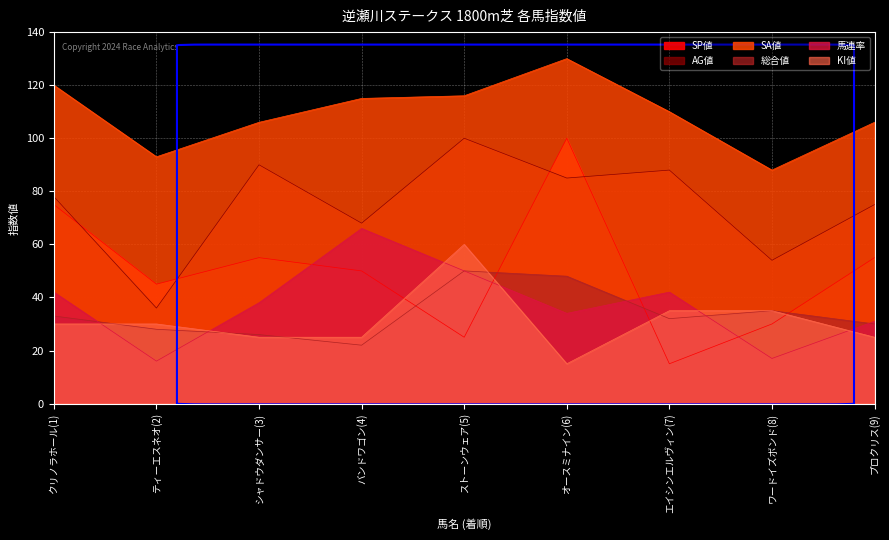

Reading right to left, what are all the values shown in this chart?

SP値: 55	30	15	100	25	50	55	45	75
AG値: 75	54	88	85	100	68	90	36	78
SA値: 106	88	110	130	116	115	106	93	120
総合値: 30	35	32	48	50	22	26	28	33
馬連率: 31	17	42	34	50	66	38	16	42
KI値: 25	35	35	15	60	25	25	30	30